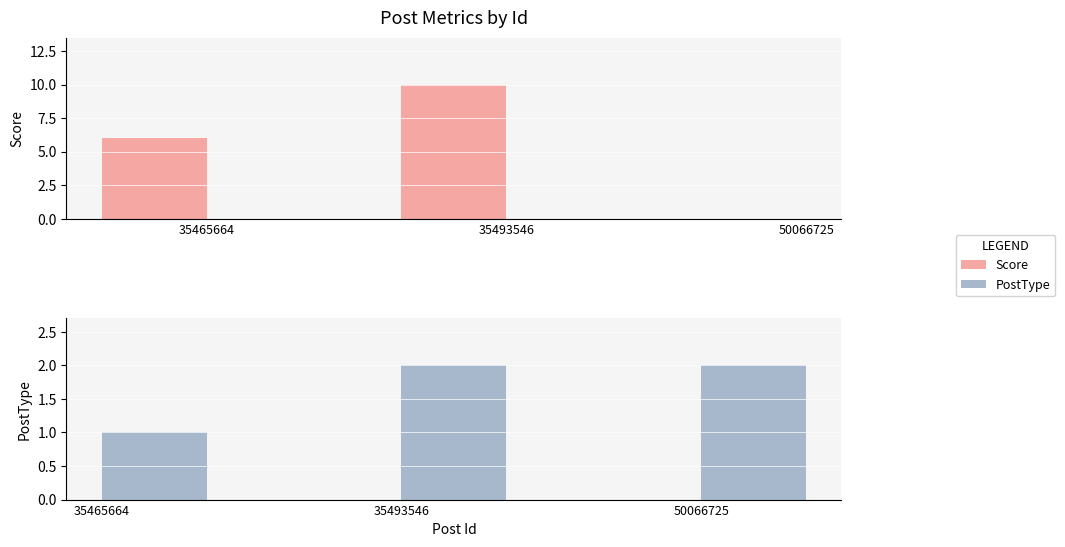

Which series changed the most between 35465664 and 35493546?

Score